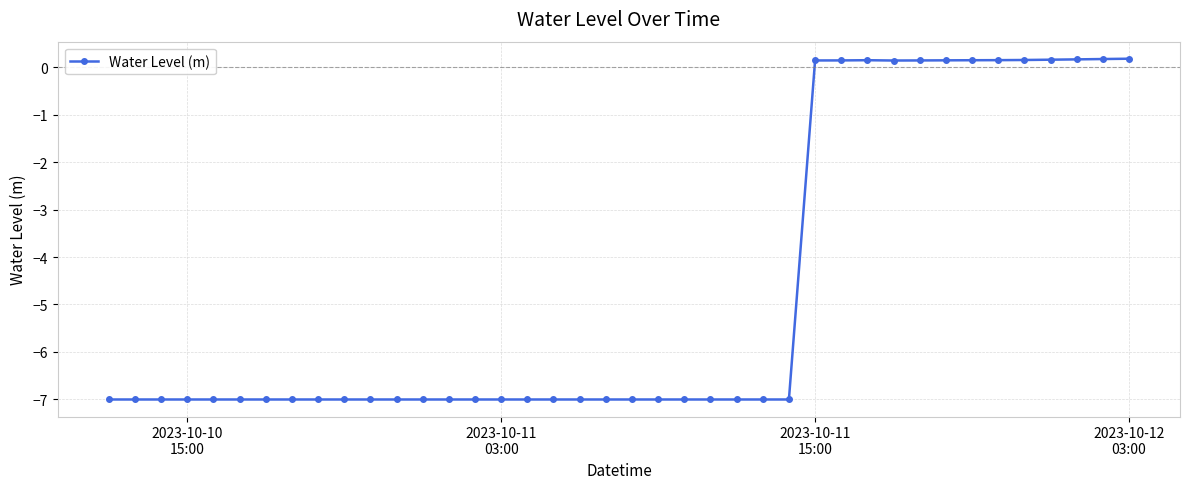

True or false: the data has more than 0 interior local peaks.

True